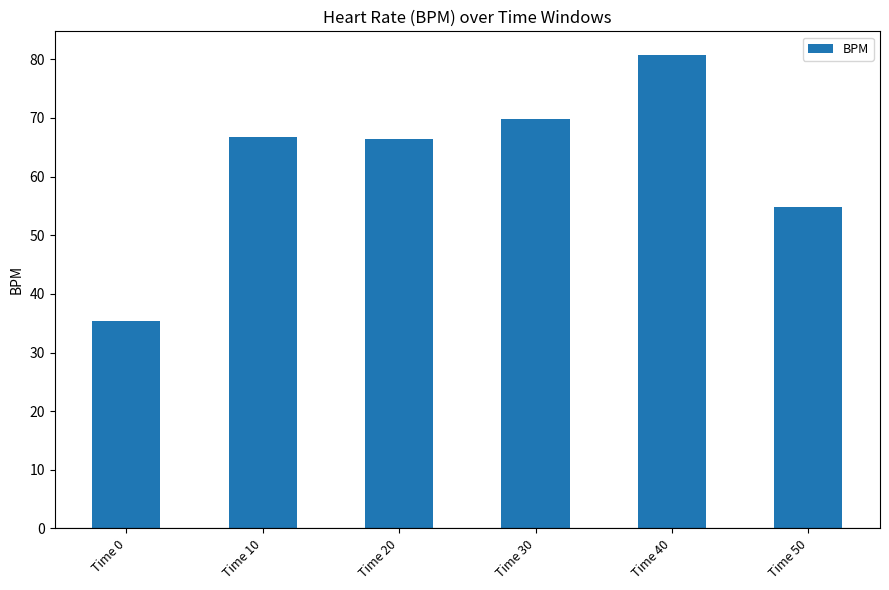

Approximately how many times larger is the value at Time 30 compared to Time 50?

1.3